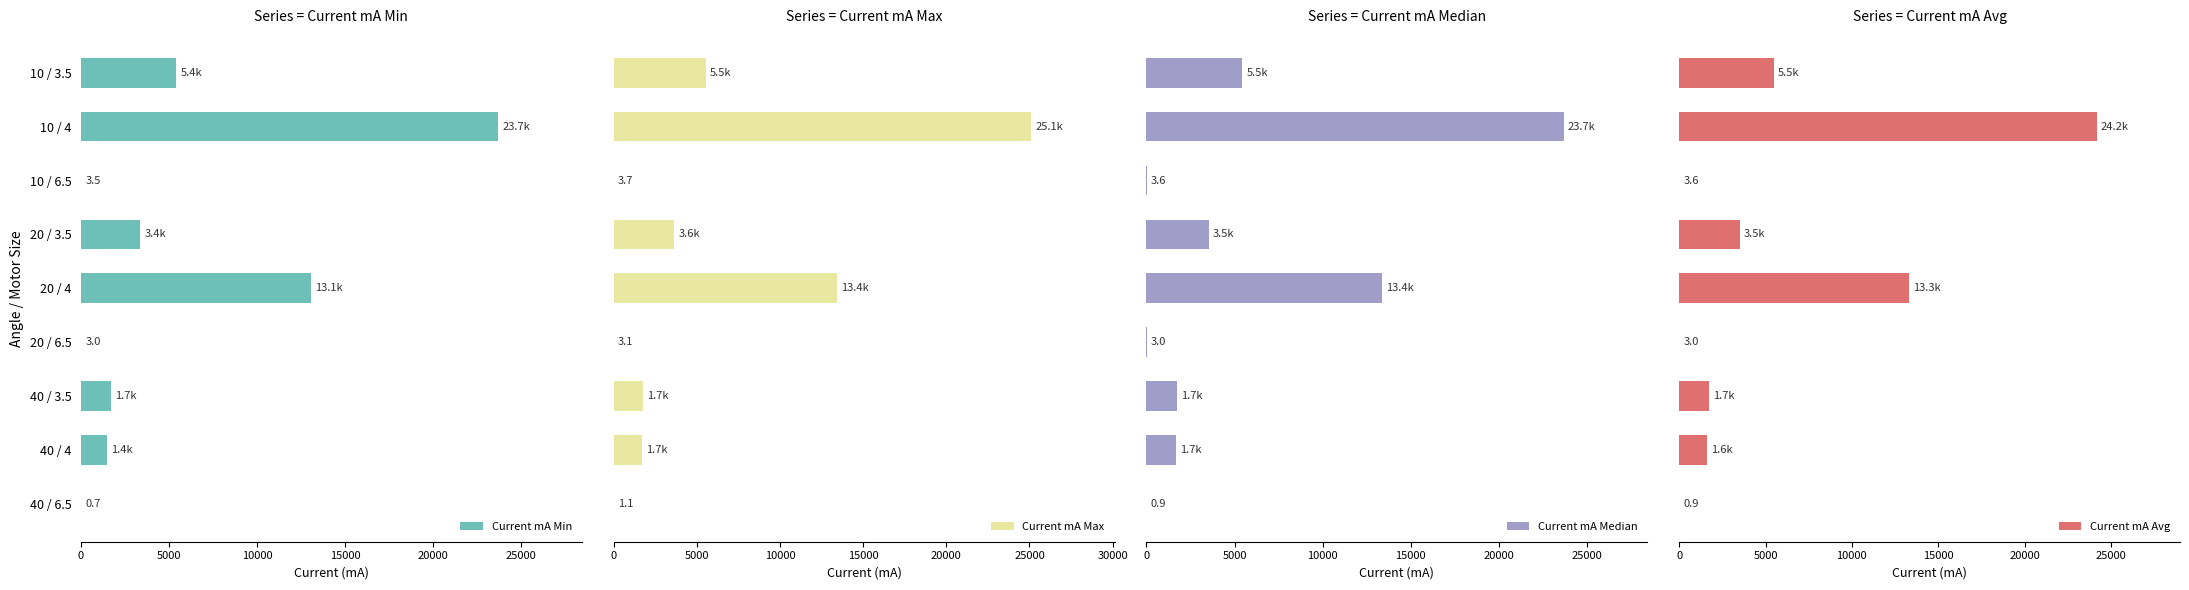

How many distinct data groups are displayed?

4